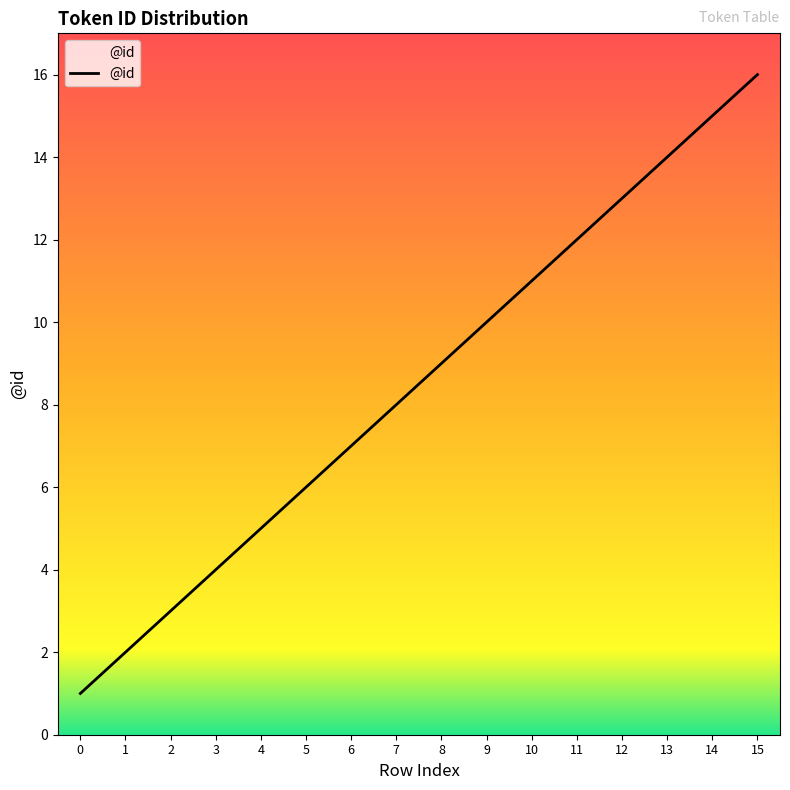

Rank the categories by value from highest to lowest.

15, 14, 13, 12, 11, 10, 9, 8, 7, 6, 5, 4, 3, 2, 1, 0